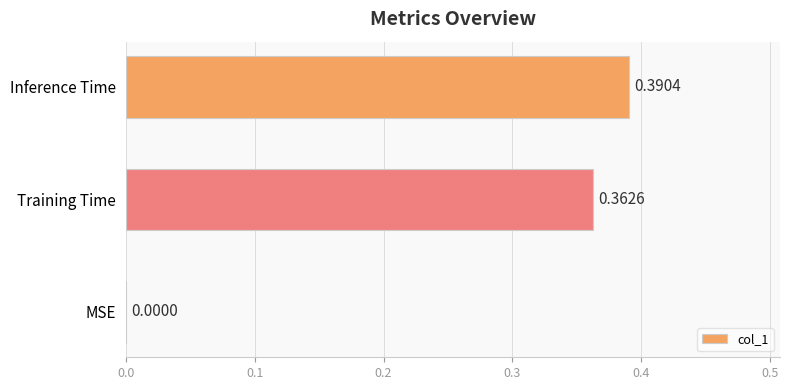

What is the sum of the values at Inference Time and Training Time?

0.8